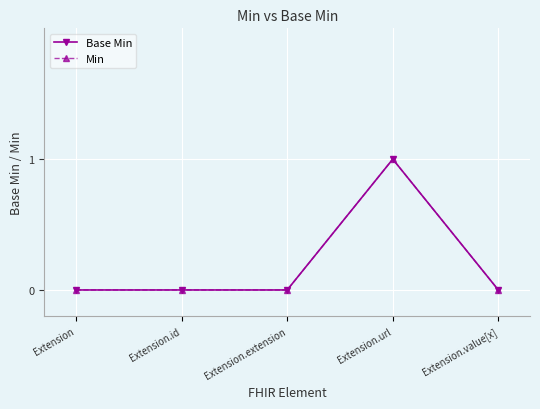

True or false: Min and Base Min intersect in this chart.

False